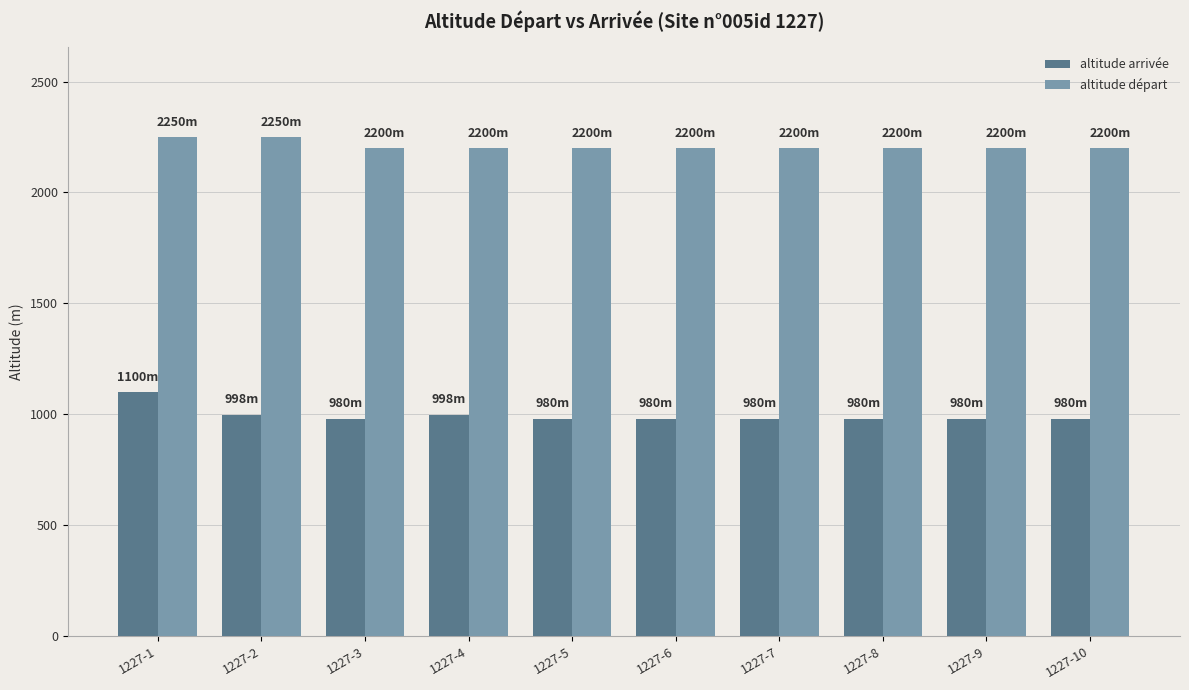

Is the value of altitude arrivée at 1227-3 greater than the value of altitude départ at 1227-3?

No